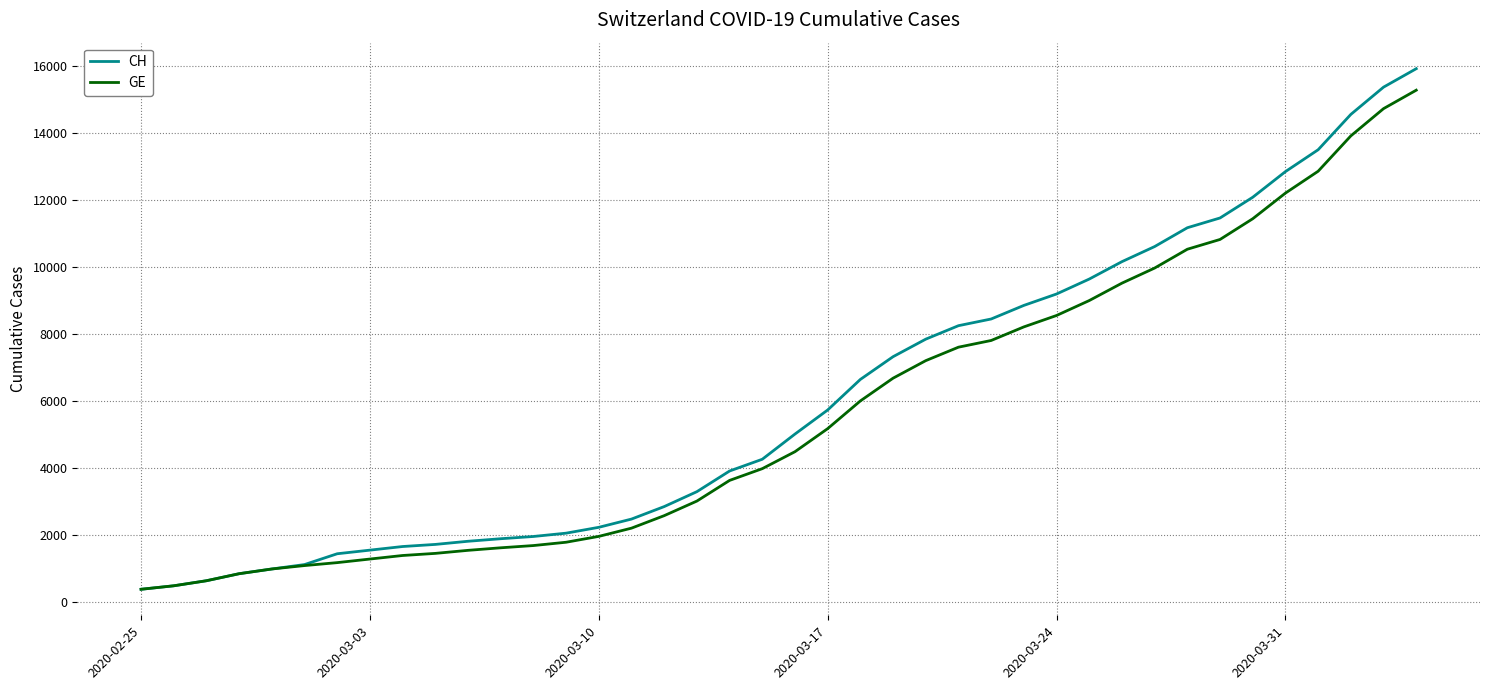

What is the maximum value for CH?

15926